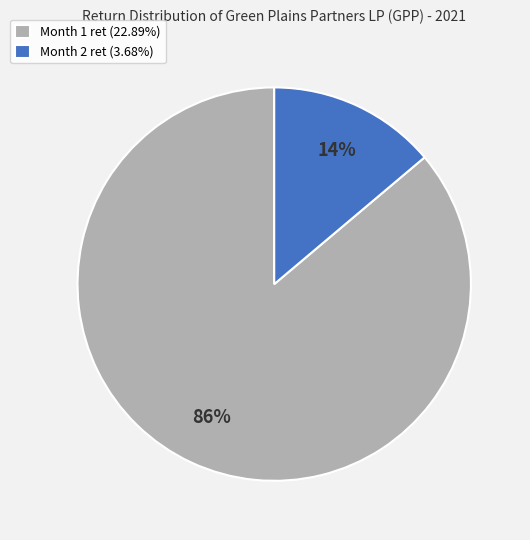

To the nearest percent, what is the difference between the Month 2 and Month 1 slice percentages?

72%